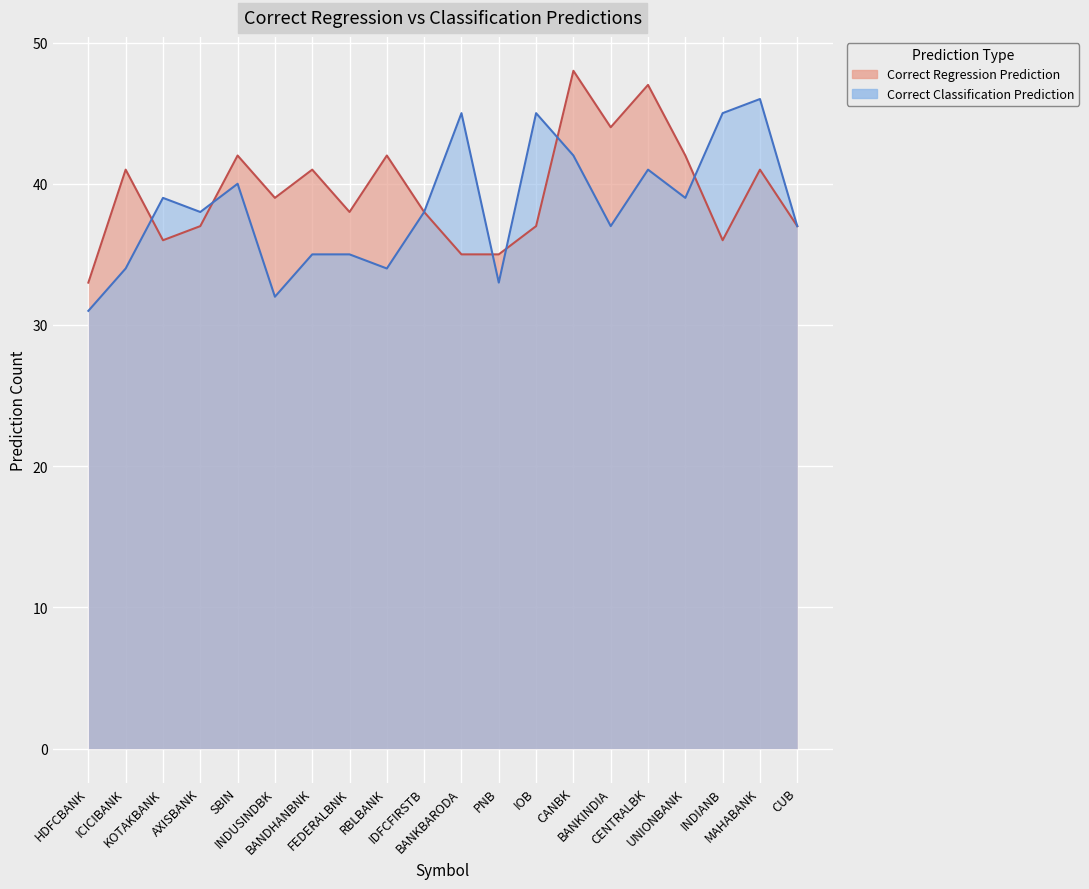

The value of Correct Classification Prediction at HDFCBANK is 49. True or false?

False